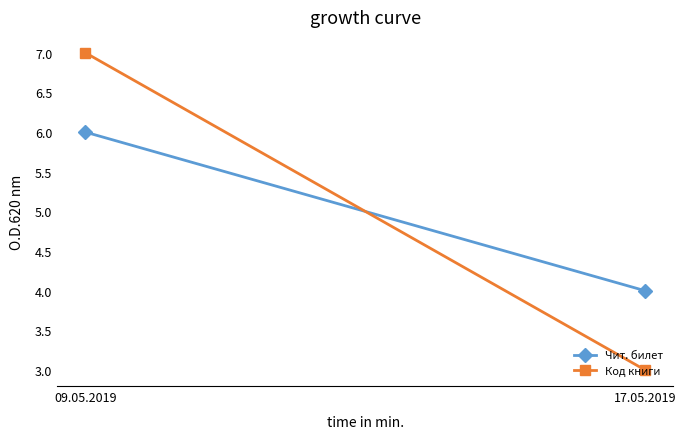

Rank the categories by Чит. билет value from highest to lowest.

09.05.2019, 17.05.2019